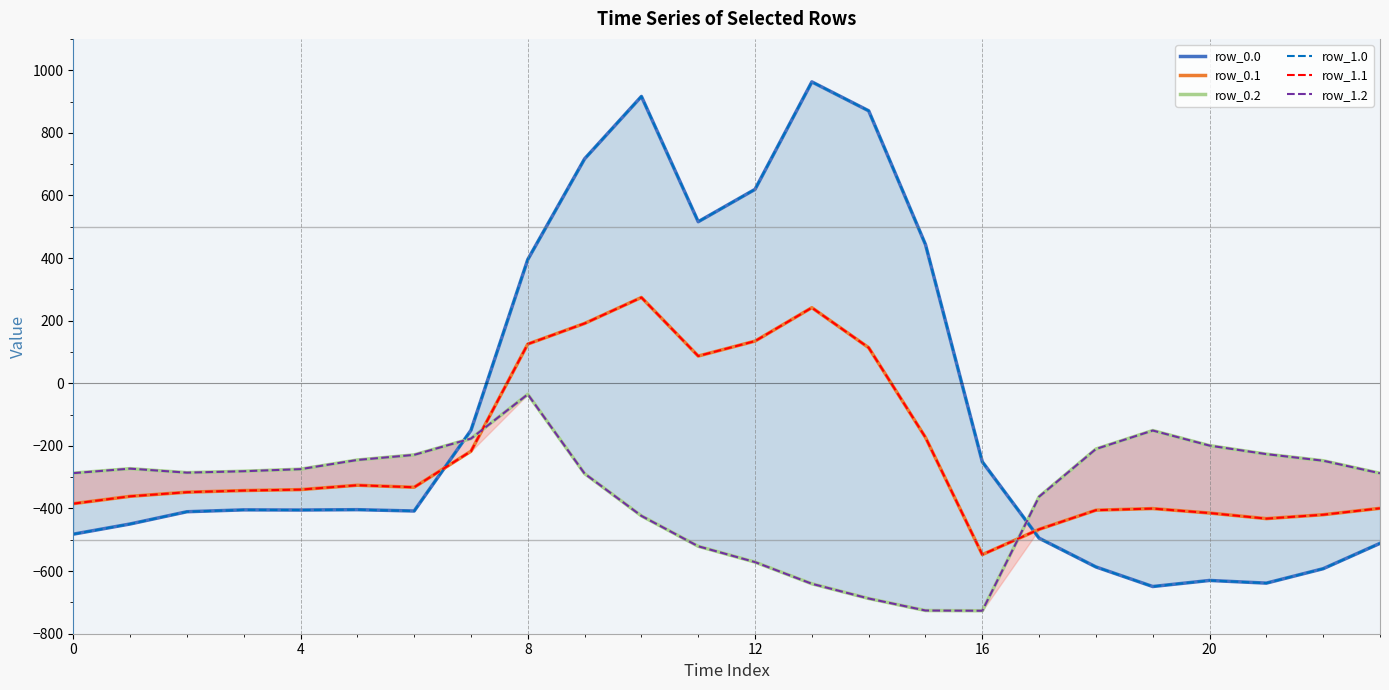

Is the value of row_1.0 at 0 greater than the value of row_0.2 at 12?

No